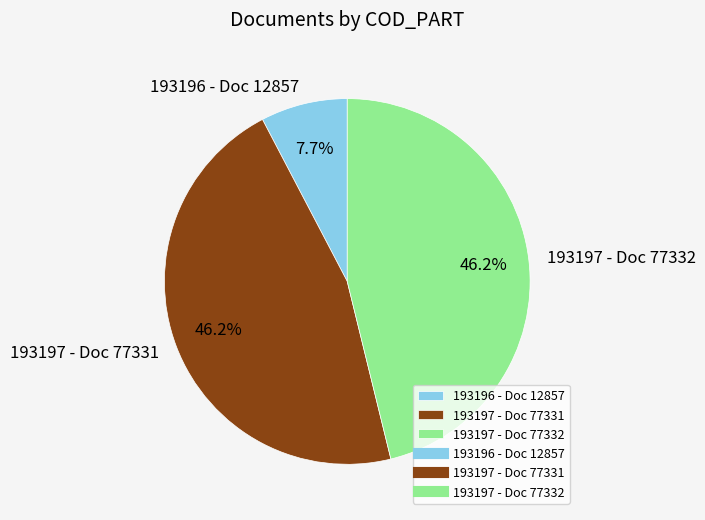

What percentage is the 193197 - Doc 77332 slice, to the nearest percent?

46%